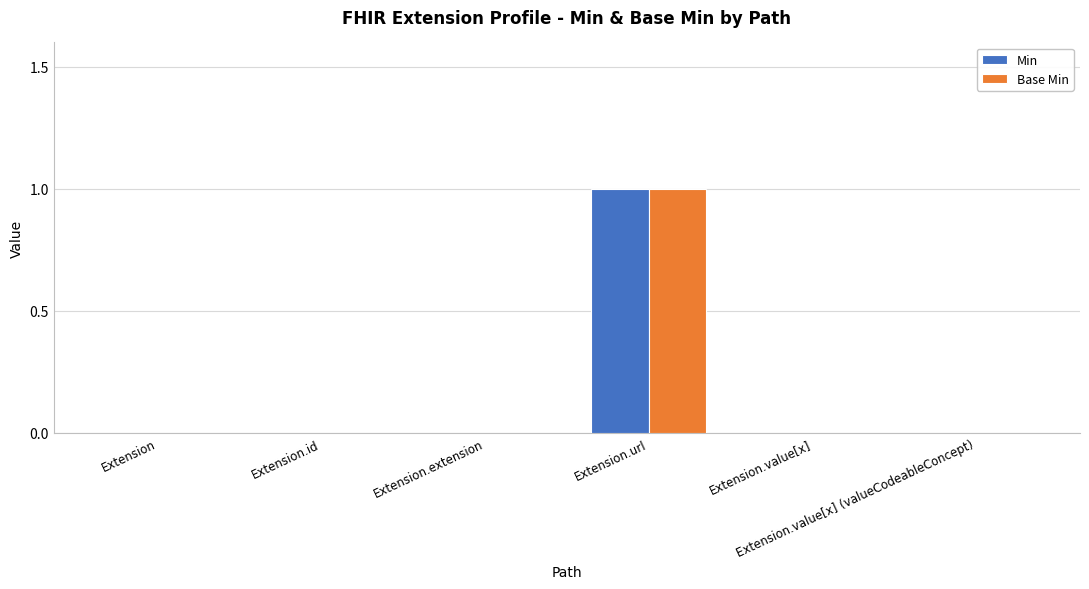

Is it true that Base Min equals 0 at Extension?

True